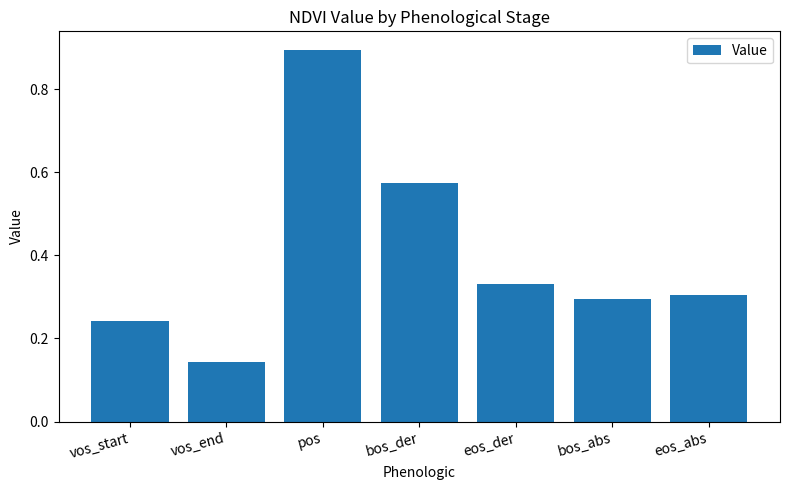

The value at pos is 0.9. True or false?

True